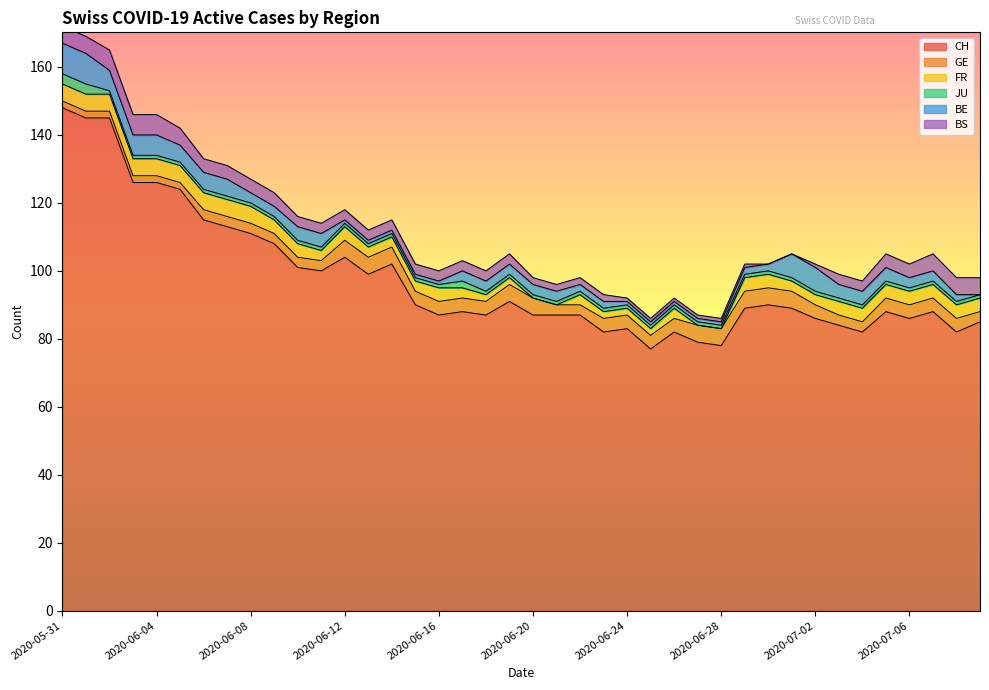

Which series changed the most between 2020-06-05 and 2020-07-09?

CH